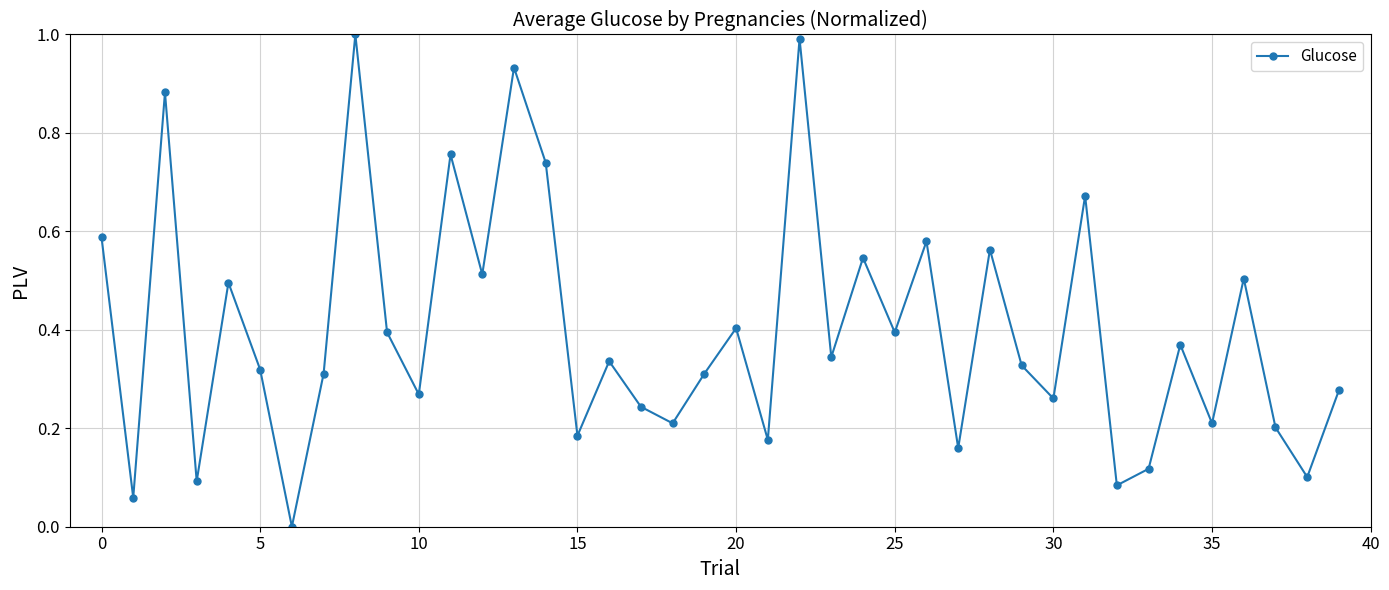

How many values exceed 0?

39